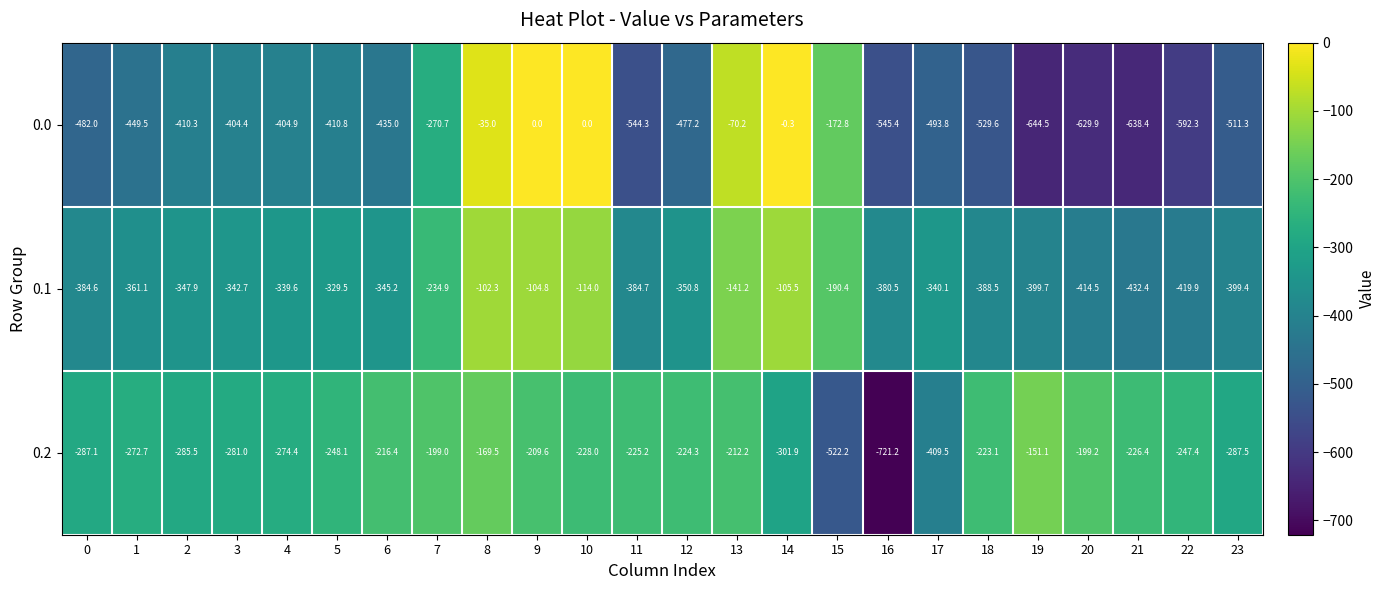

What is the minimum value for 0.1?

-432.4